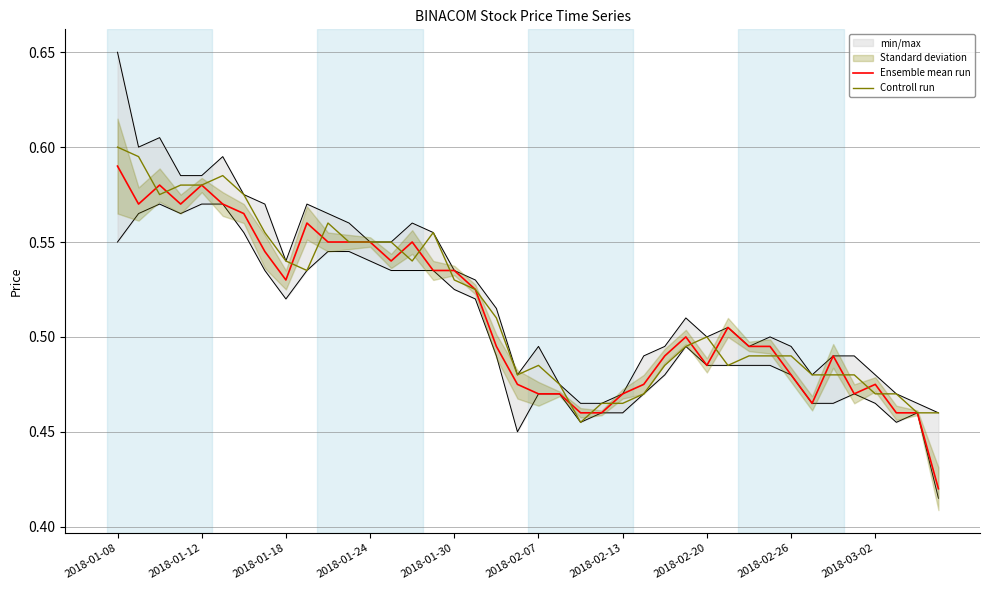

Does the chart display data point markers on the line(s)?

No